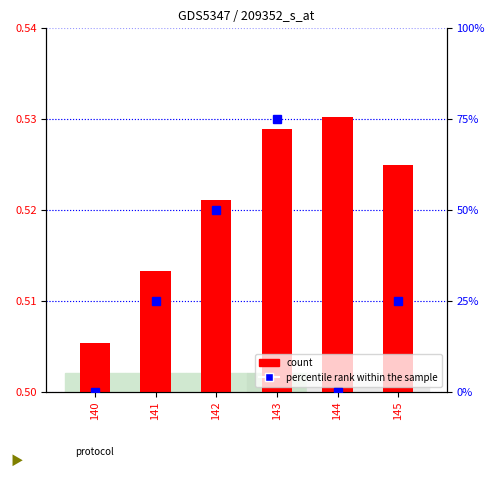

Reading left to right, transcribe all the data shown in this chart.

count: 0.5	0.5	0.5	0.5	0.5	0.5
percentile rank within the sample: 0.0	1.0	2.0	3.0	0.0	1.0